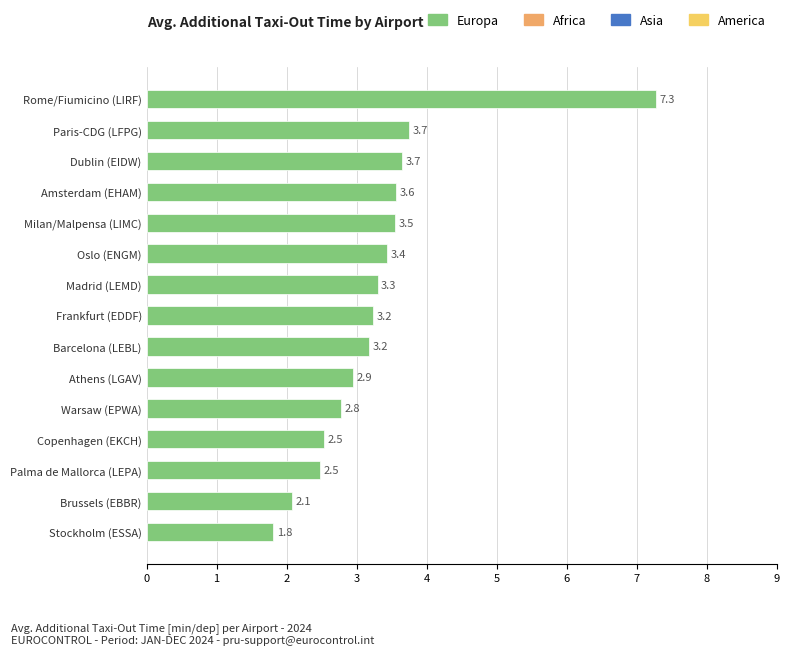

Is it true that the value at Dublin (EIDW) is 3.7?

True